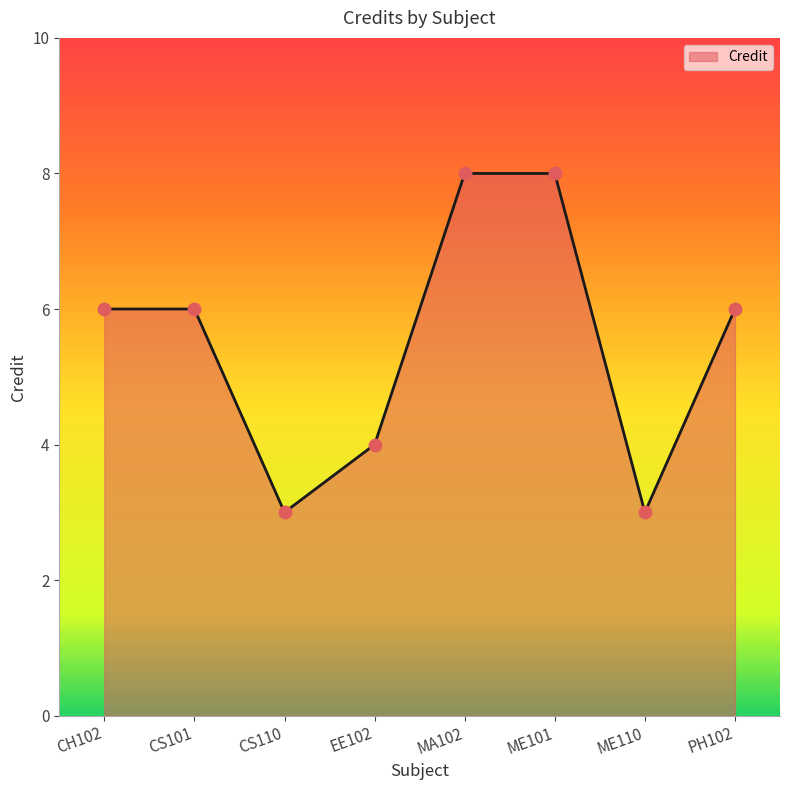

Approximately how many times larger is the value at ME101 compared to CH102?

1.3